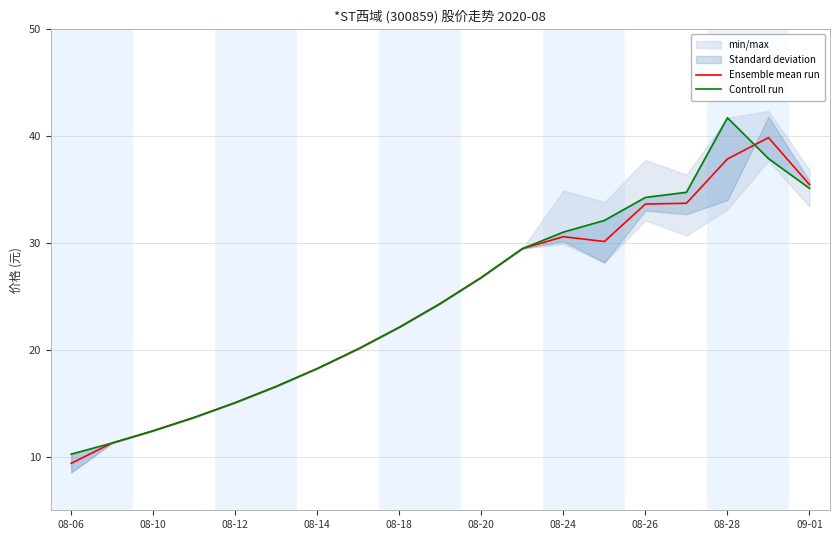

What is the lowest value of the Ensemble mean run series?

9.4